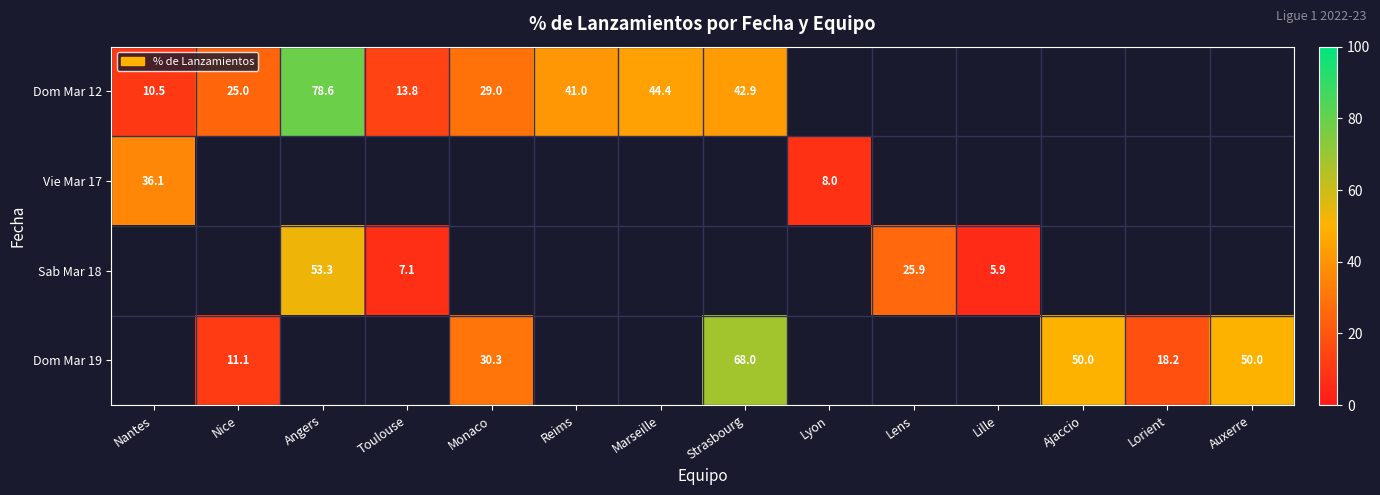

At how many categories does at least one series exceed 40?

6